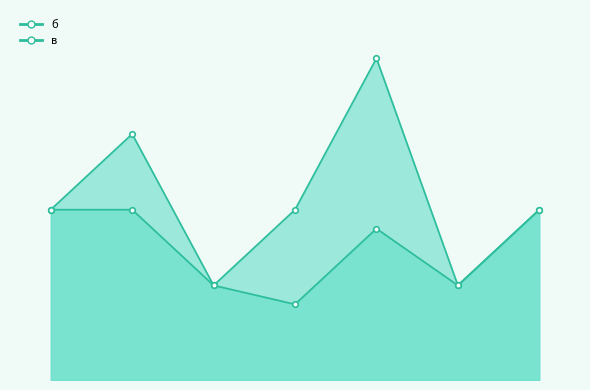

What is the minimum value shown in the chart?

4